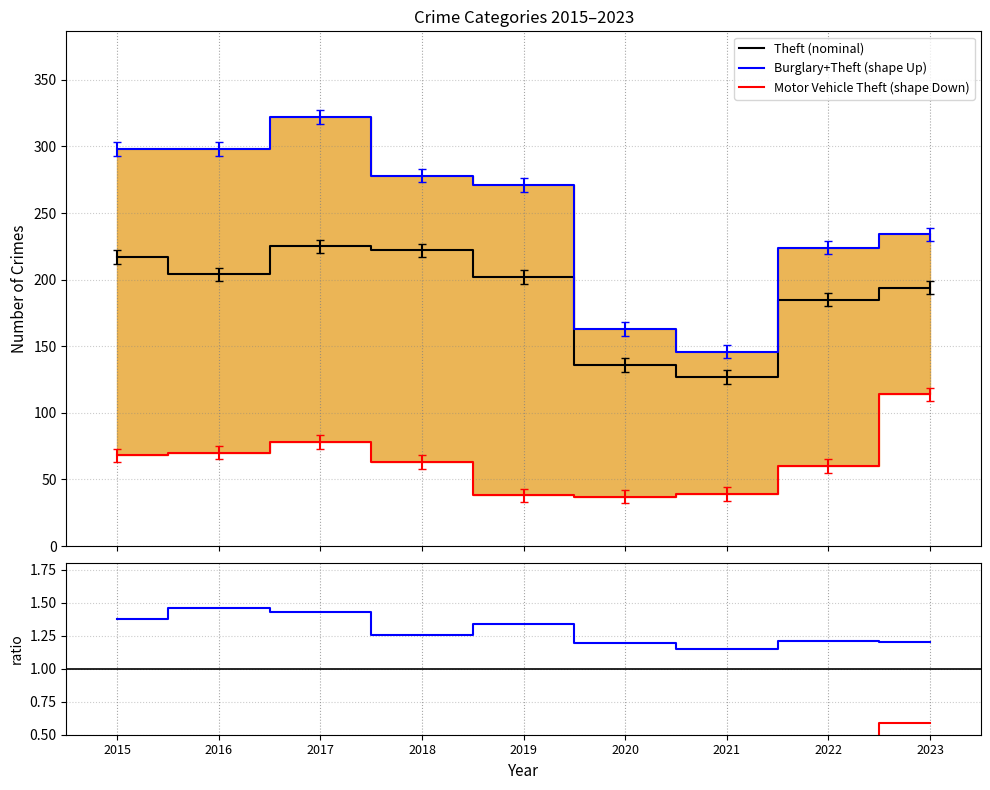

Which series has the largest total across all categories?

Burglary+Theft (shape Up)